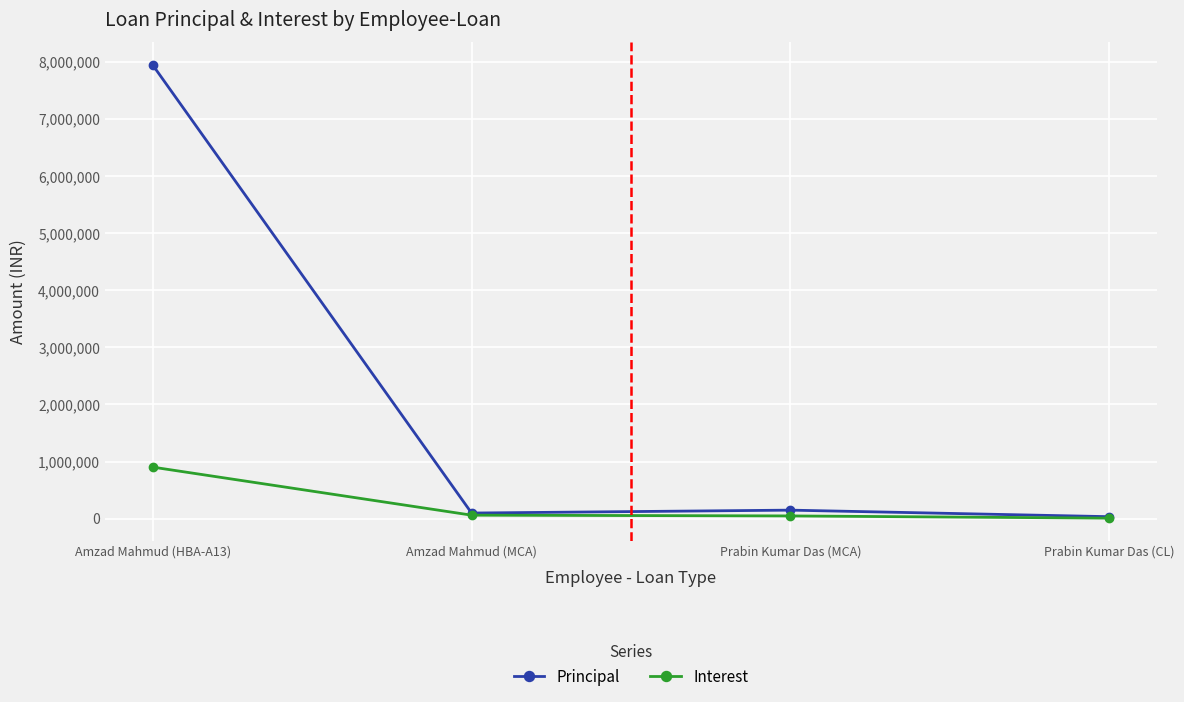

How many lines are shown in the chart?

2